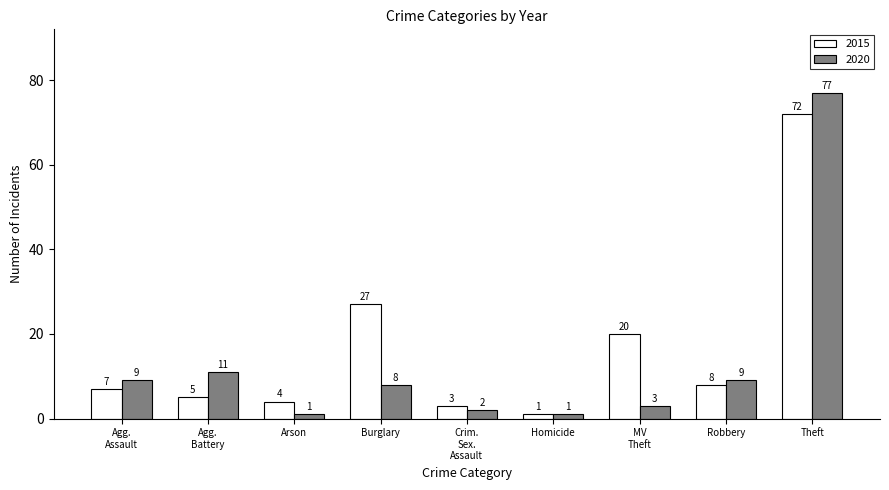

Which category has the highest value in the 2015 series?

Theft